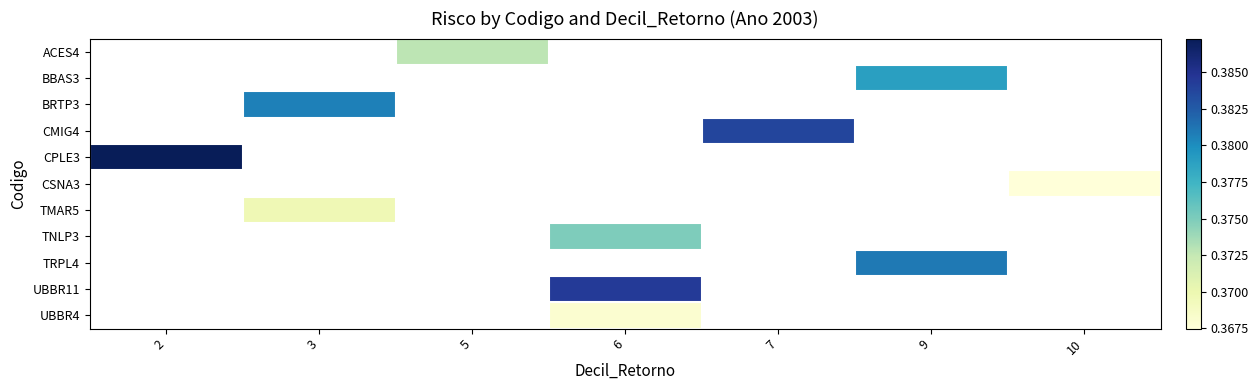

How many distinct data groups are displayed?

11